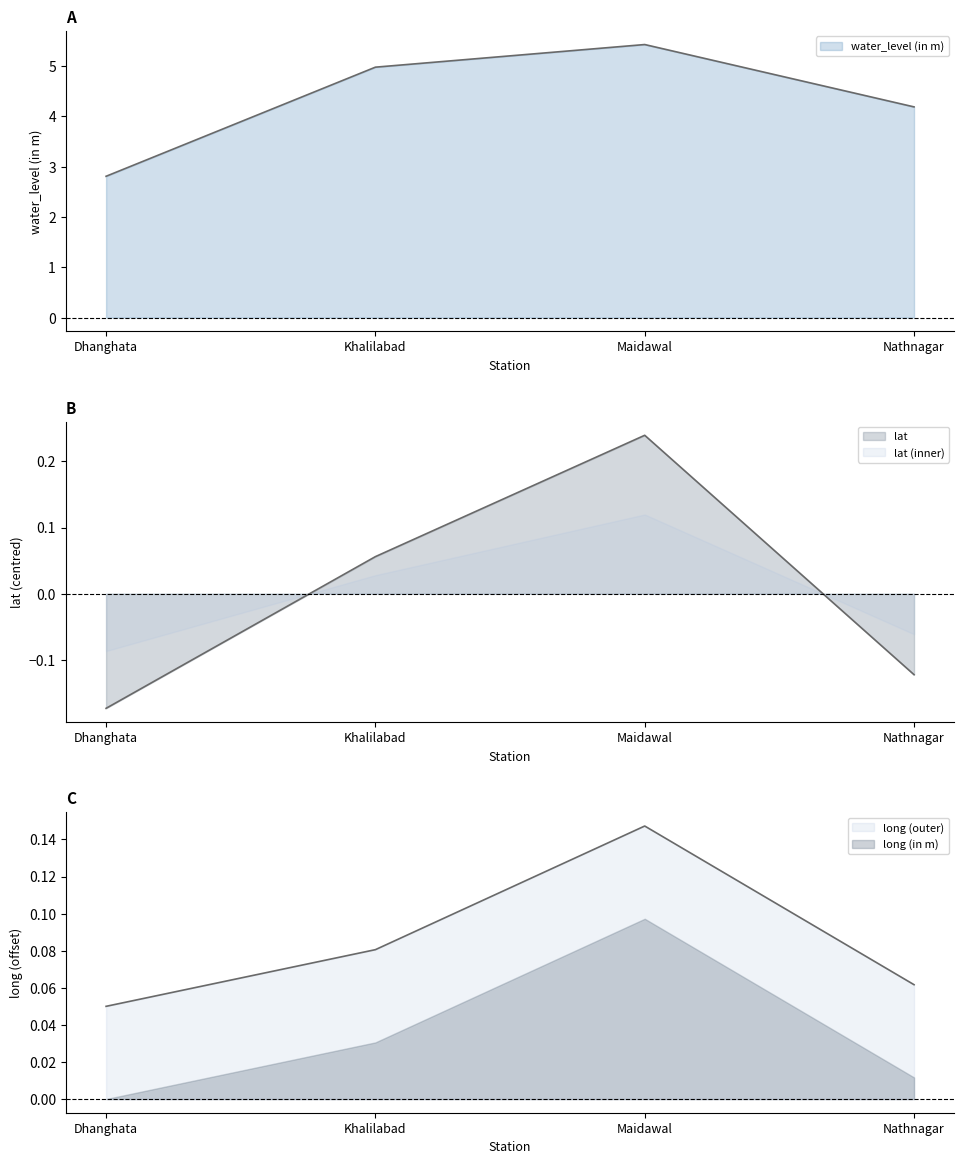

Between Khalilabad and Nathnagar, which series saw the biggest shift?

water_level (in m)